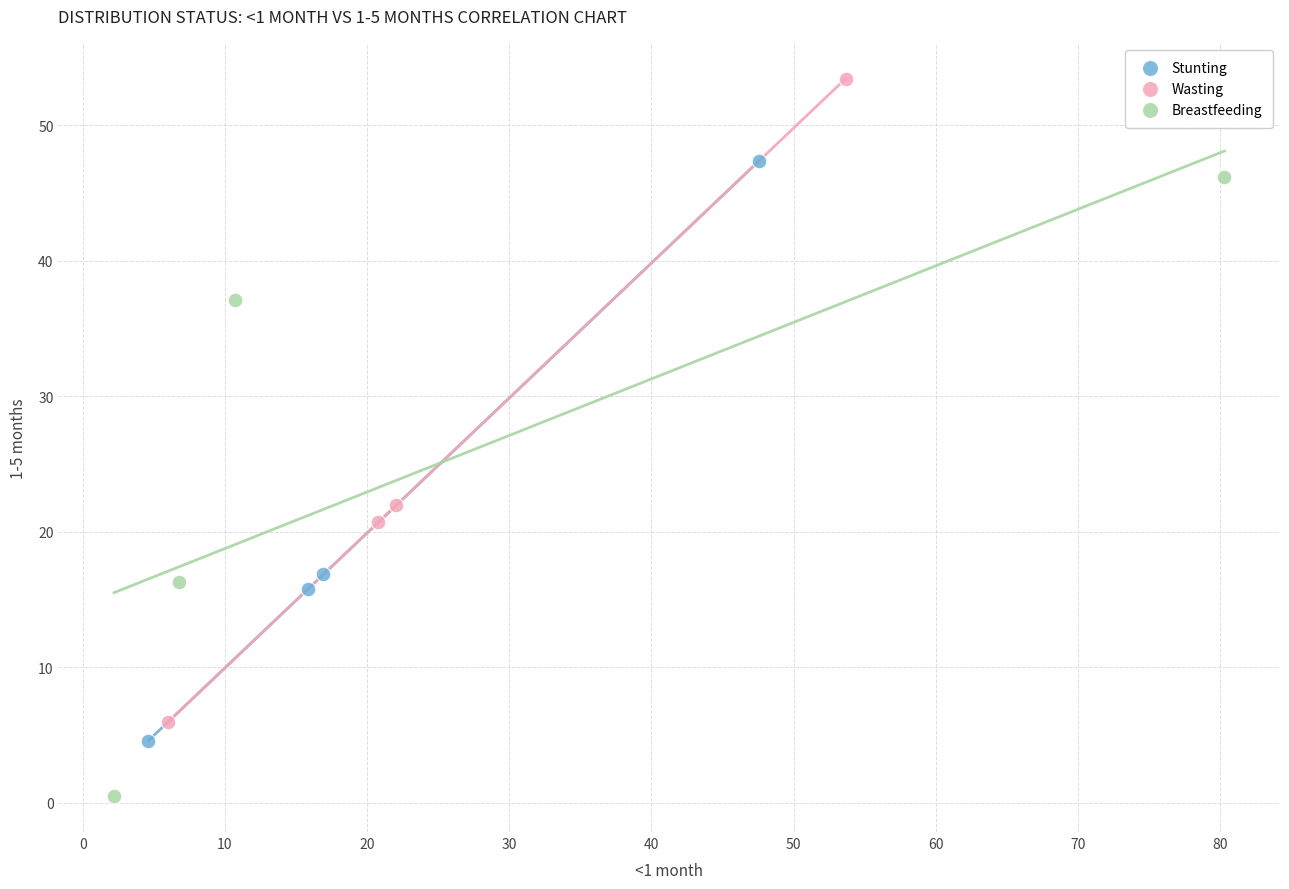

Which series has the largest Y range (max minus min)?

Wasting